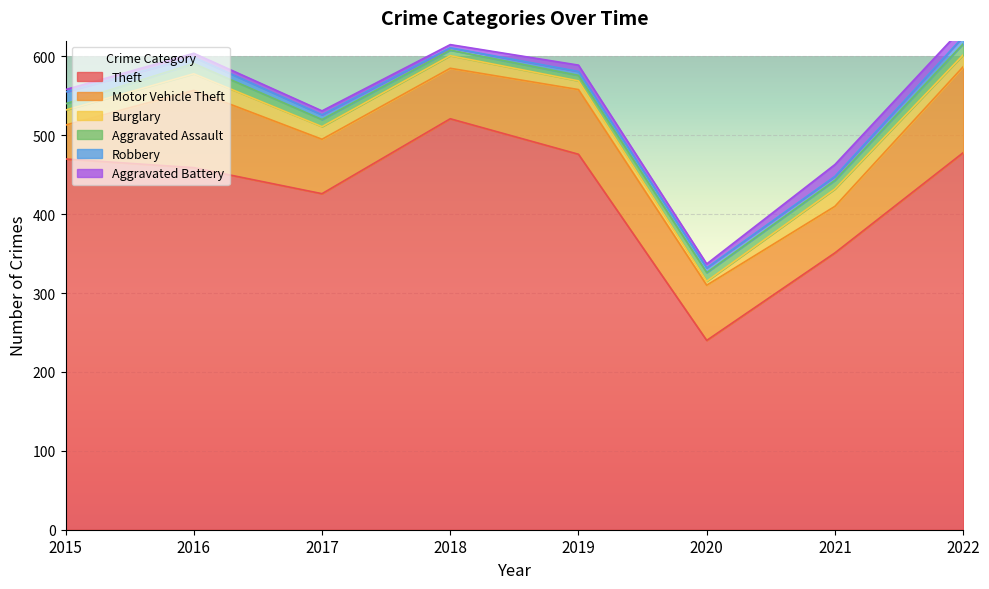

What is the total value across all series at 2018?

615